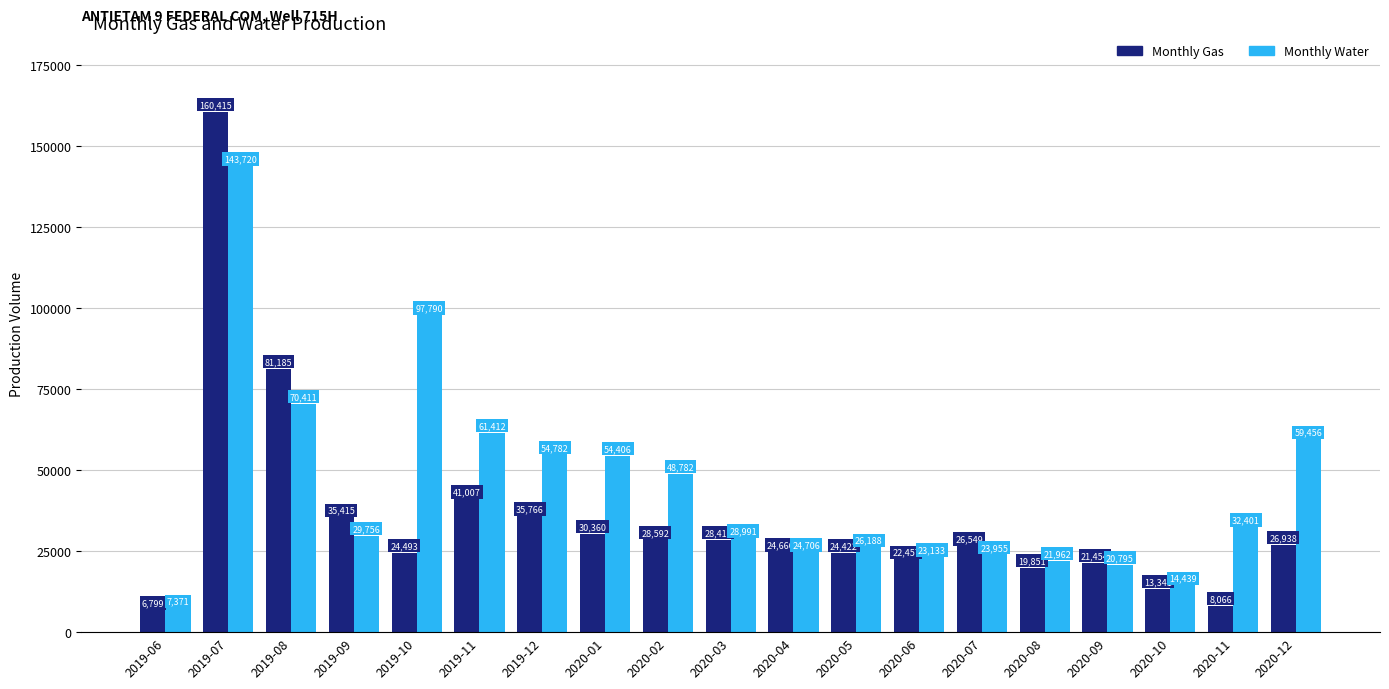

Rank the categories by Monthly Gas value from highest to lowest.

2019-07, 2019-08, 2019-11, 2019-12, 2019-09, 2020-01, 2020-02, 2020-03, 2020-12, 2020-07, 2020-04, 2019-10, 2020-05, 2020-06, 2020-09, 2020-08, 2020-10, 2020-11, 2019-06